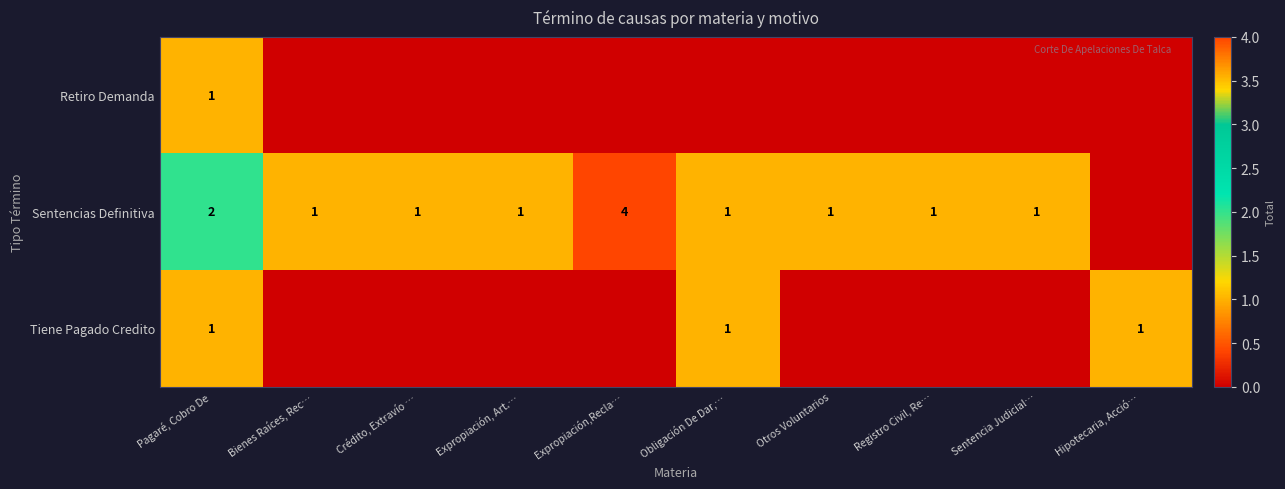

The value of Sentencias Definitiva at Expropiación,Recla… is 4. True or false?

True